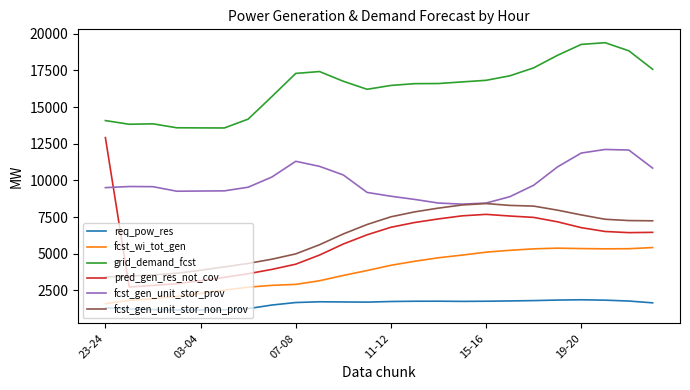

List the series in order of their peak value, lowest first.

req_pow_res, fcst_wi_tot_gen, fcst_gen_unit_stor_non_prov, fcst_gen_unit_stor_prov, pred_gen_res_not_cov, grid_demand_fcst